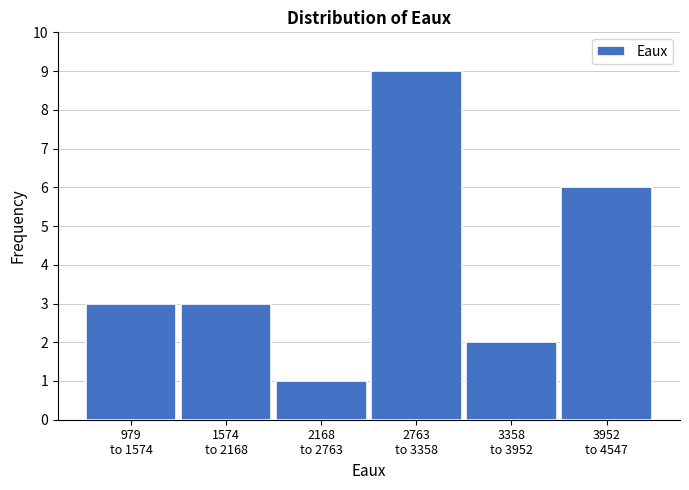

Reading left to right, transcribe all the data shown in this chart.

3	3	1	9	2	6